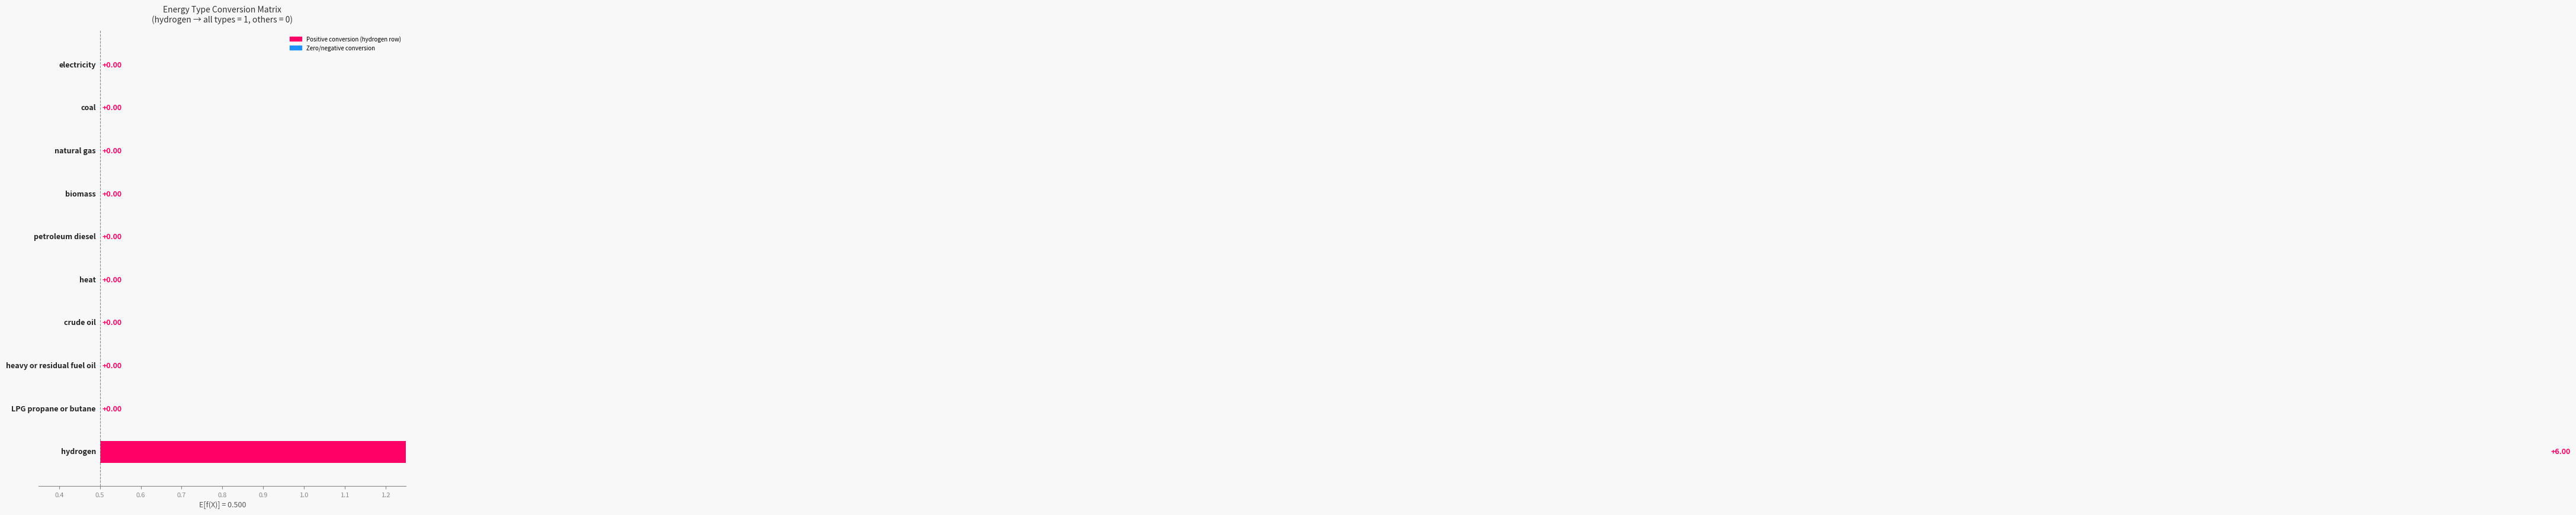

The petroleum diesel series shows 0 at heat. True or false?

False